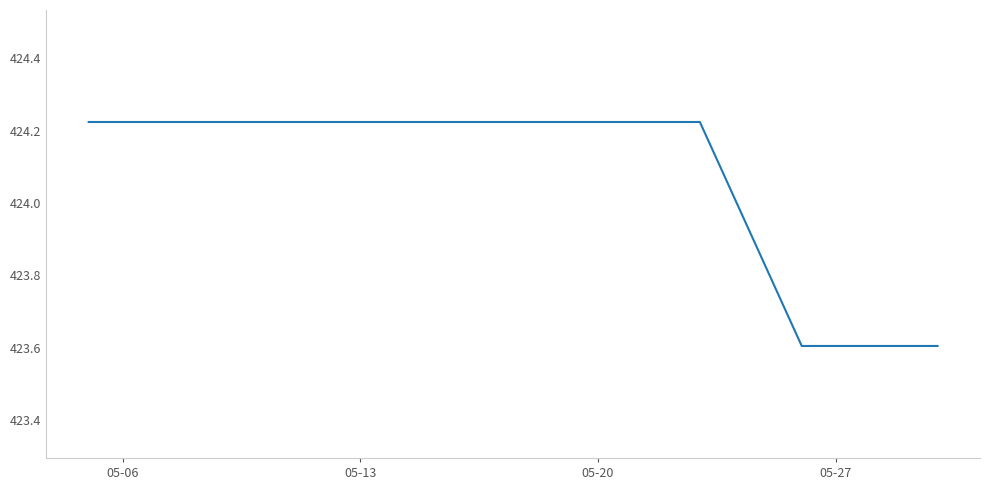

What is the smallest value displayed?

423.6